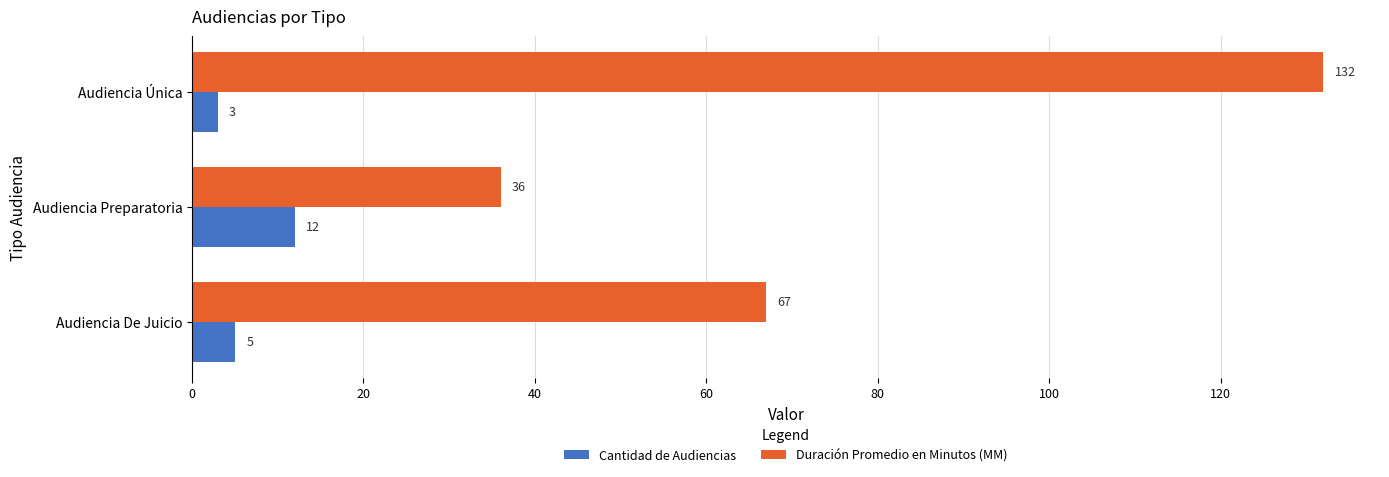

Which series has the largest total across all categories?

Duración Promedio en Minutos (MM)